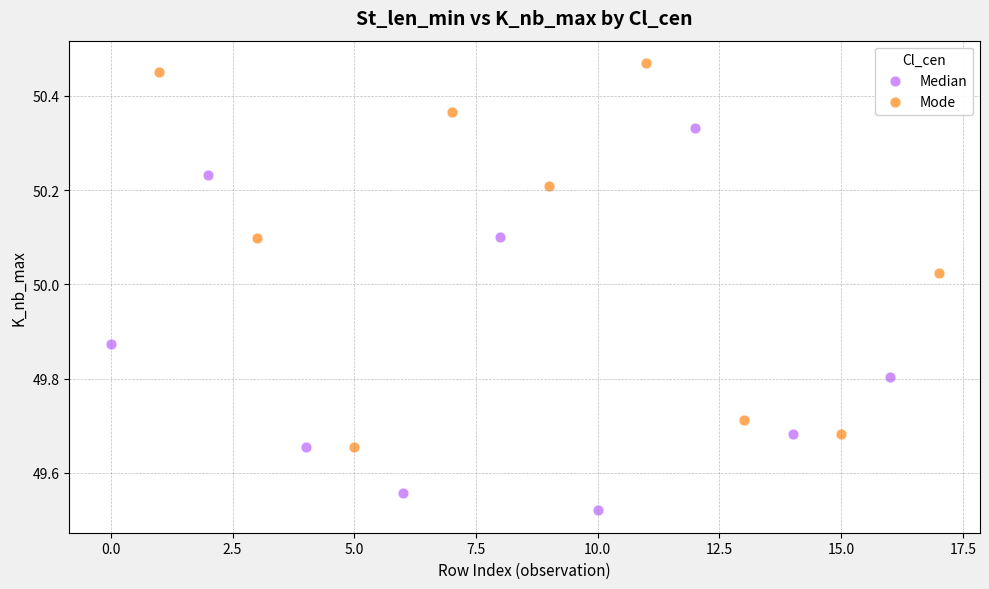

Which series contains the highest Y value?

Mode